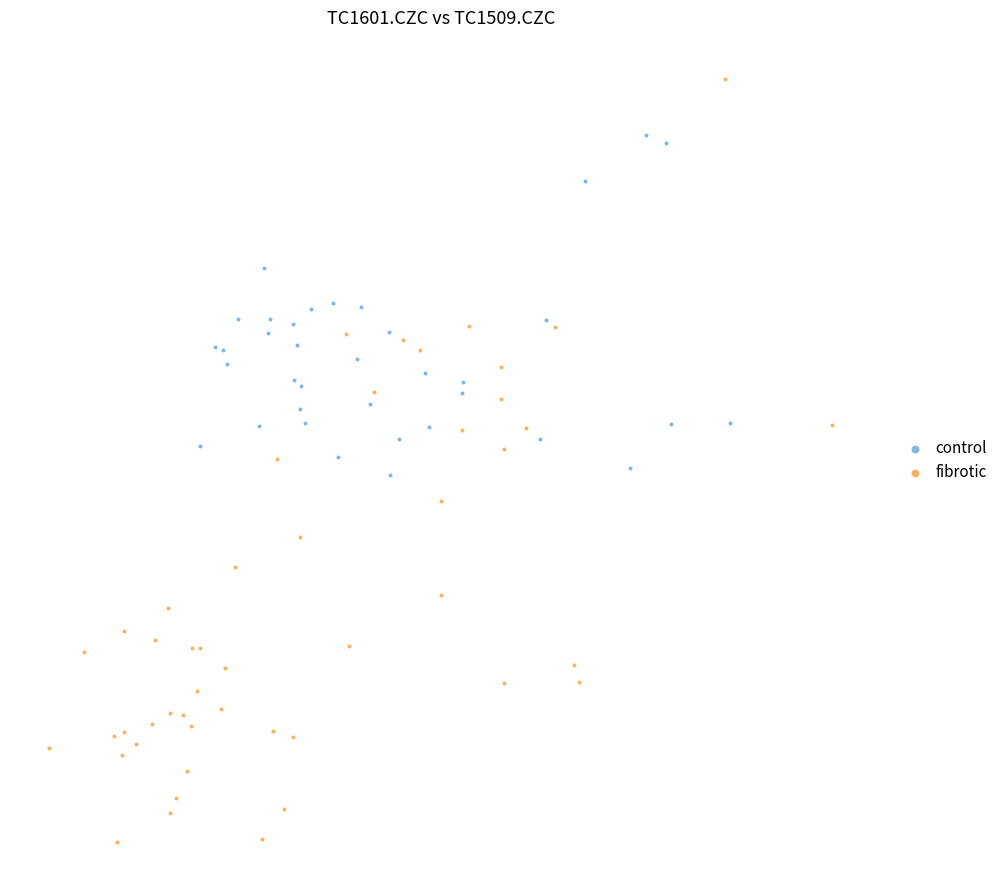

Which series reaches the maximum Y coordinate?

fibrotic